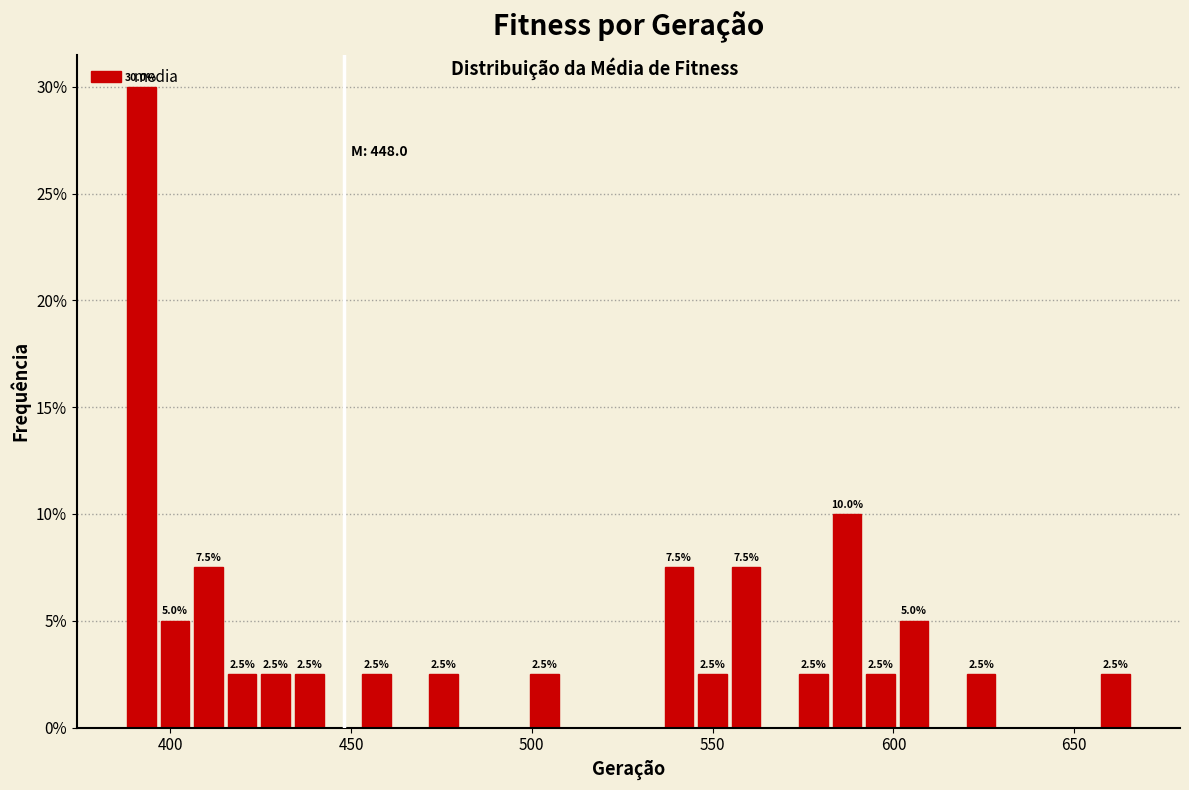

Around what value on the x-axis is the tallest bar? Give the approximate position of its centre, as read against the axis.

390